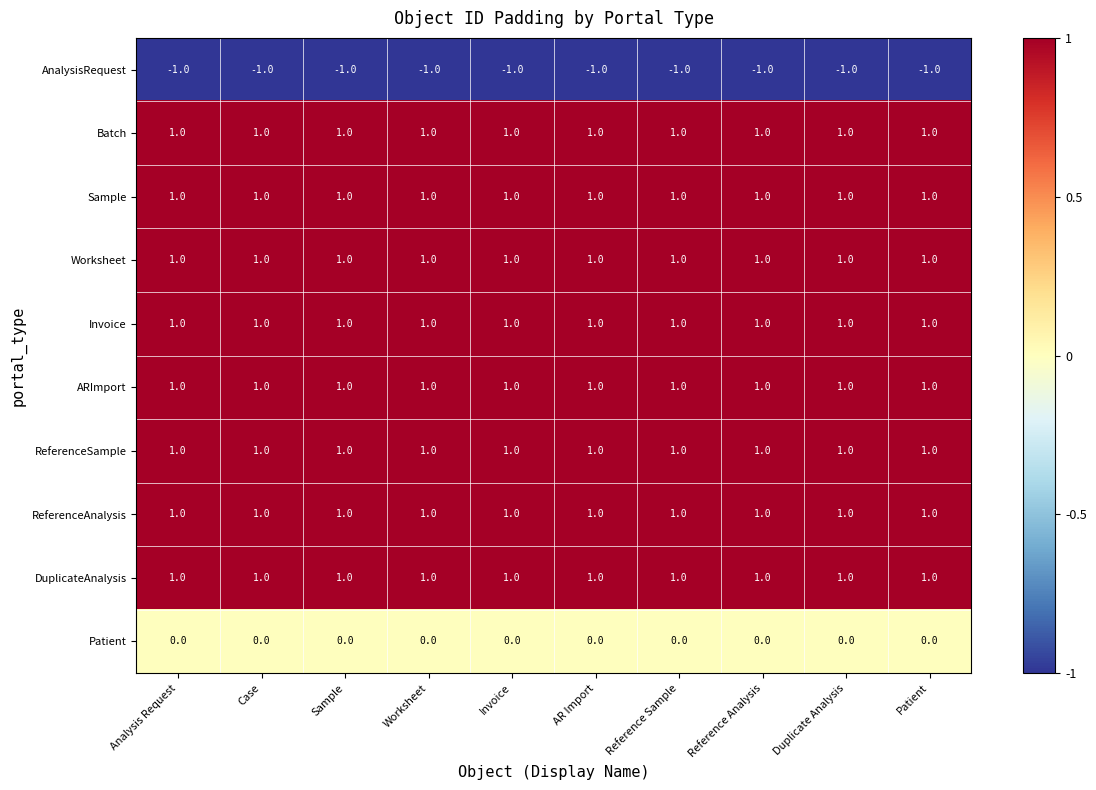

At how many categories does at least one series exceed 0?

10